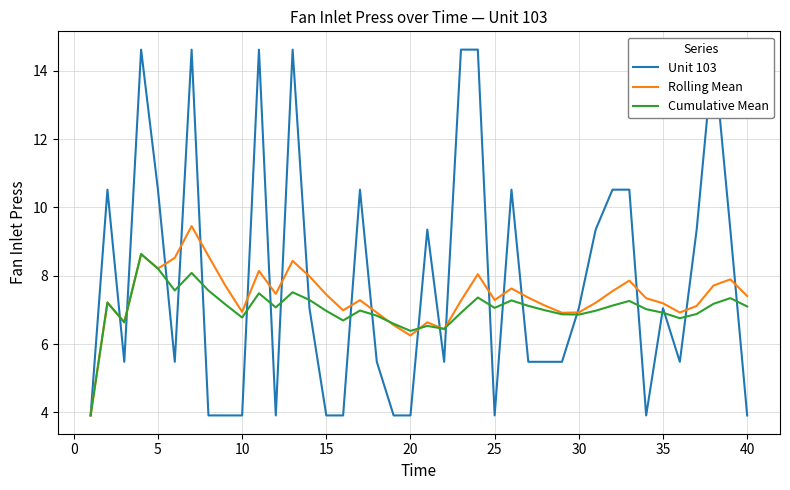

The value of Cumulative Mean at 5 is 8.2. True or false?

True